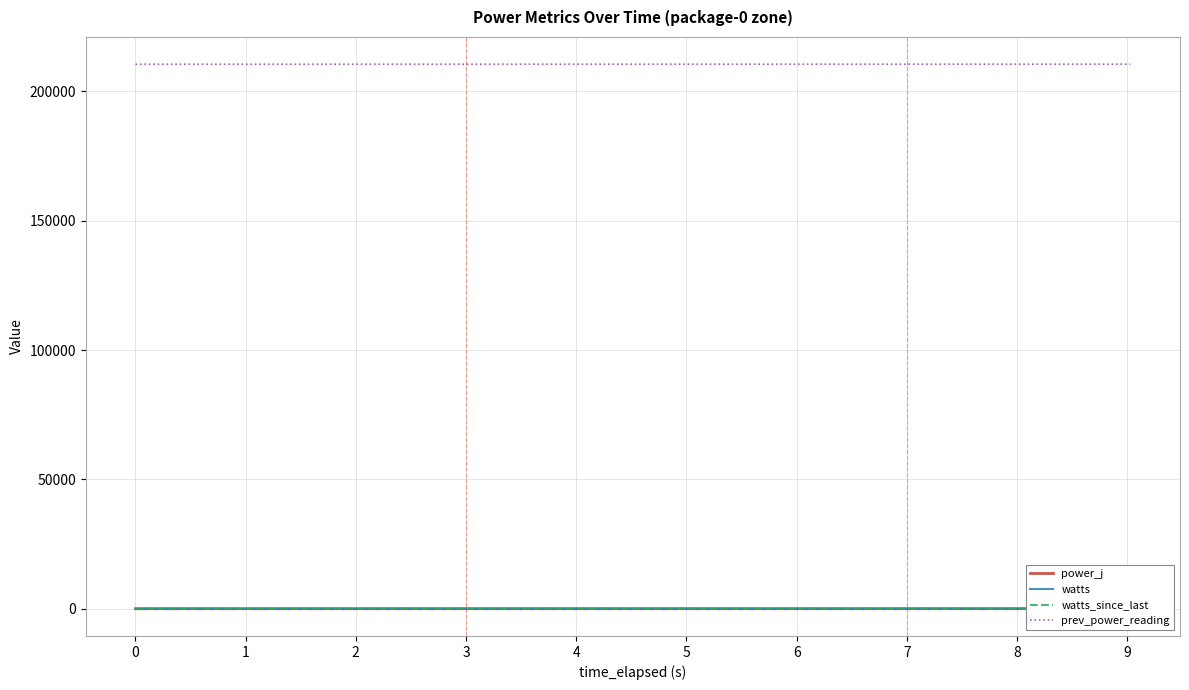

What is the maximum value shown in the chart?

210532.8